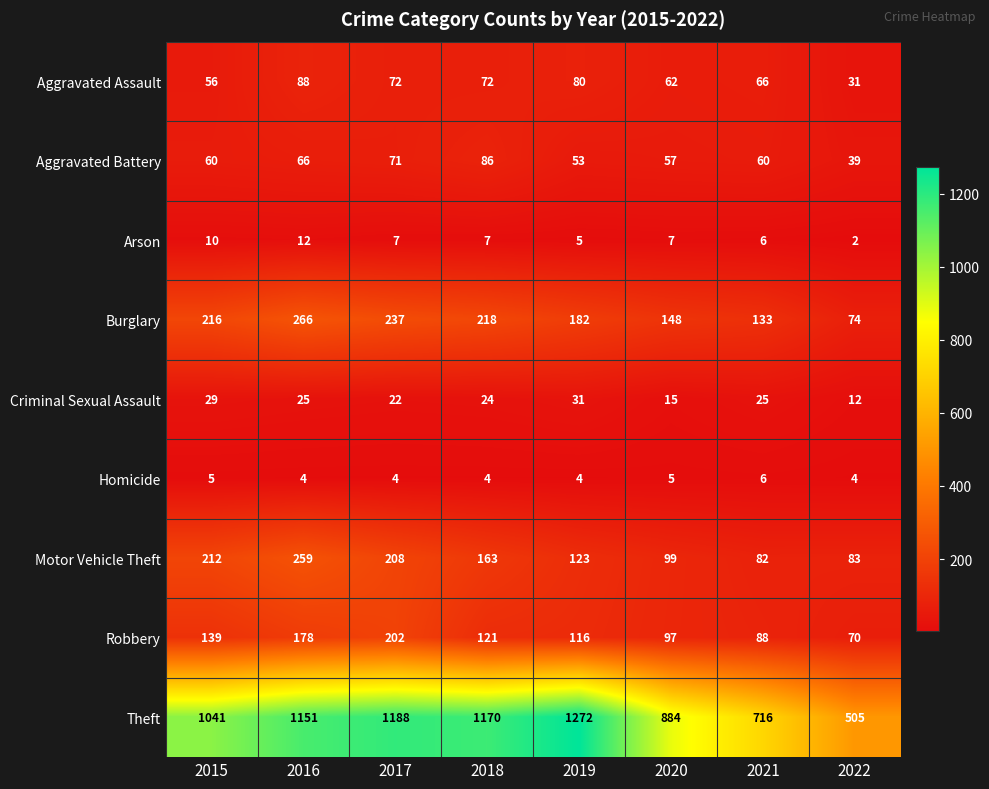

Between 2018 and 2021, which series saw the biggest shift?

Theft